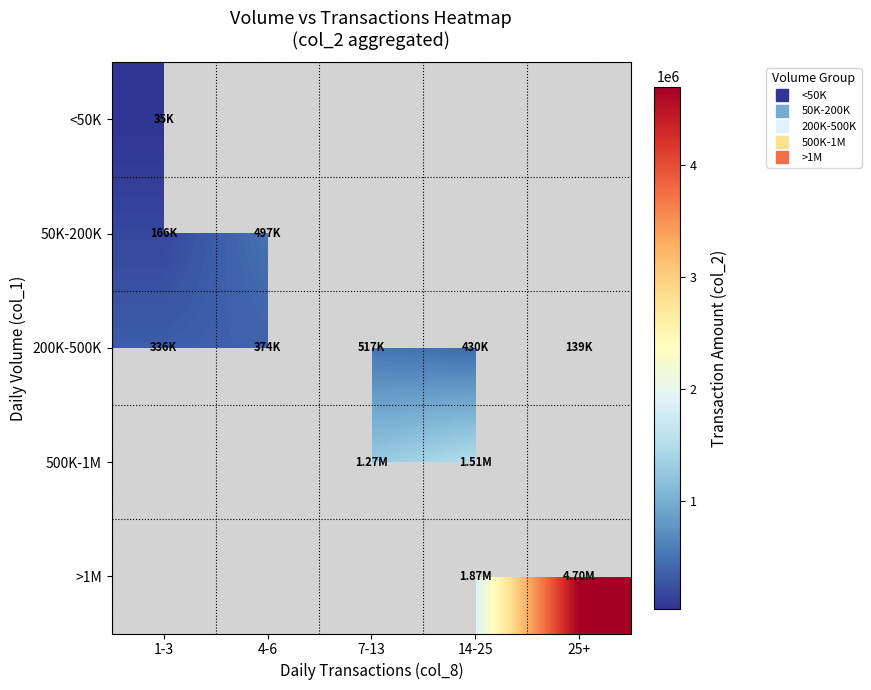

True or false: <50K has a value of 34850.0 at 1-3.

True